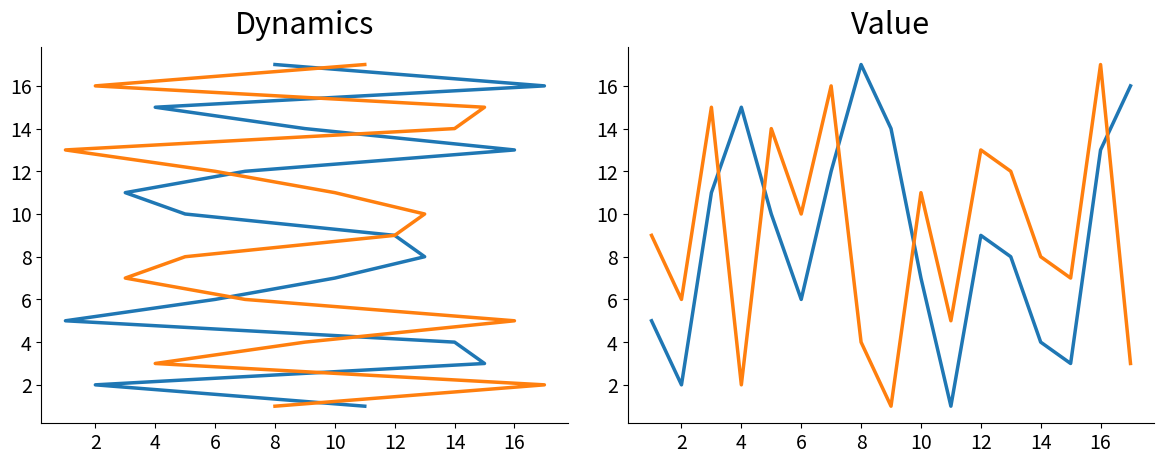

What is the difference between the maximum and minimum values in the col_1_rev series?

16